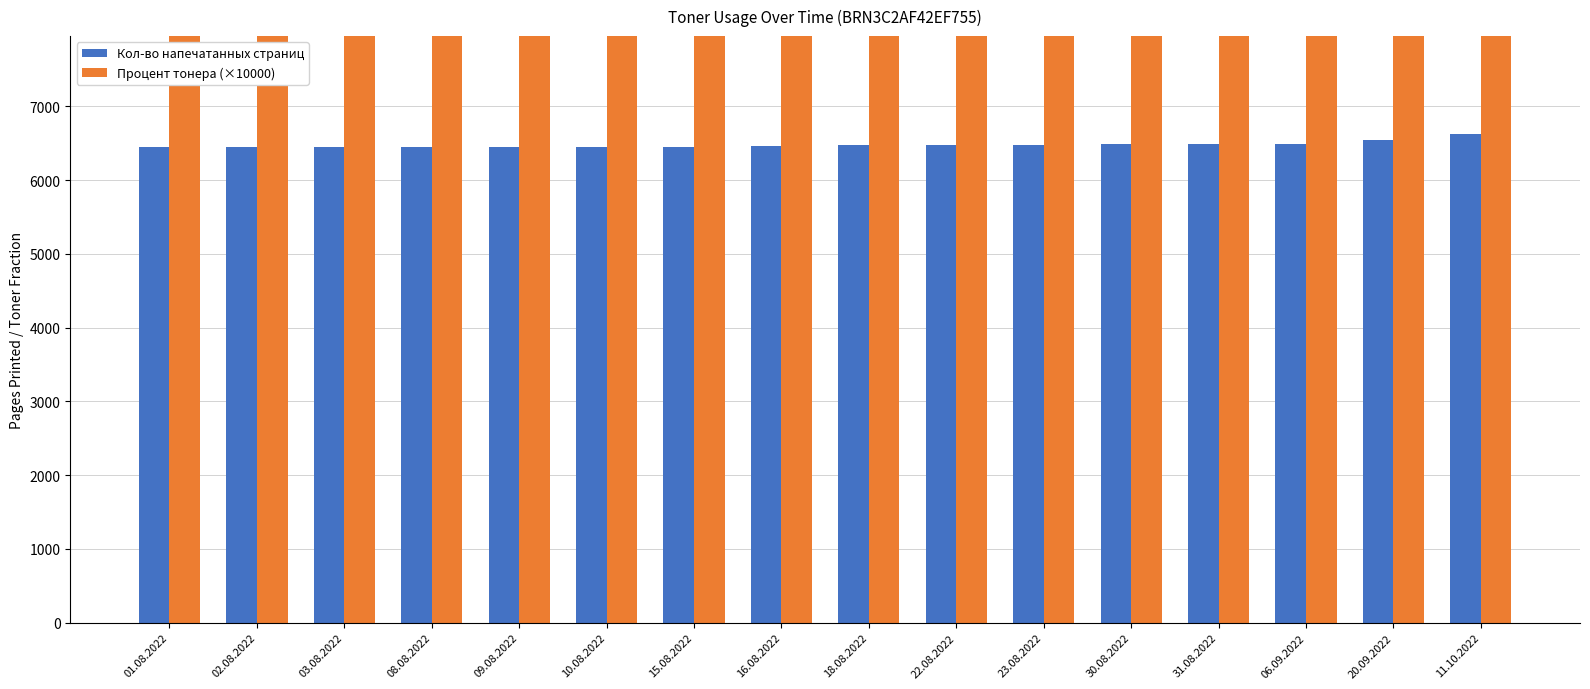

What position from the right is 03.08.2022?

14